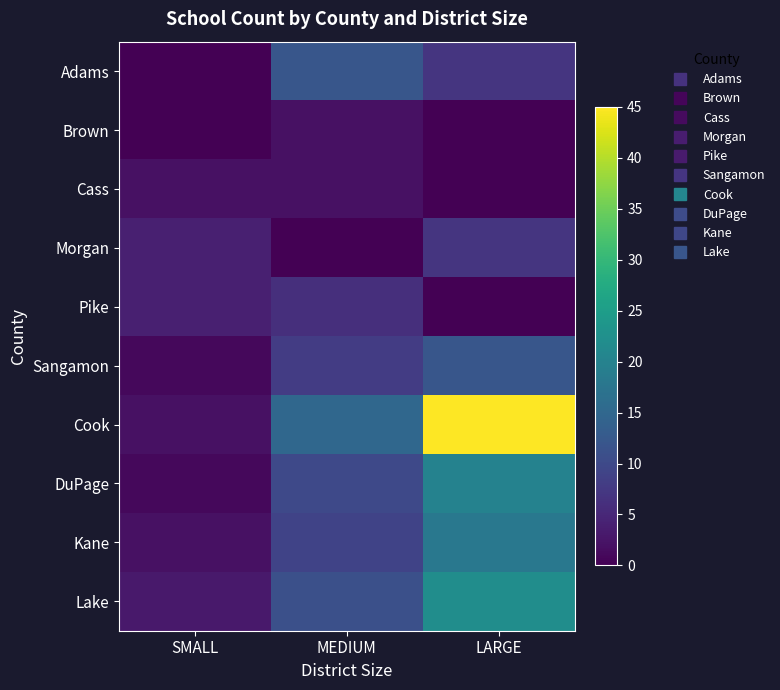

How many categories are shown in the chart?

3